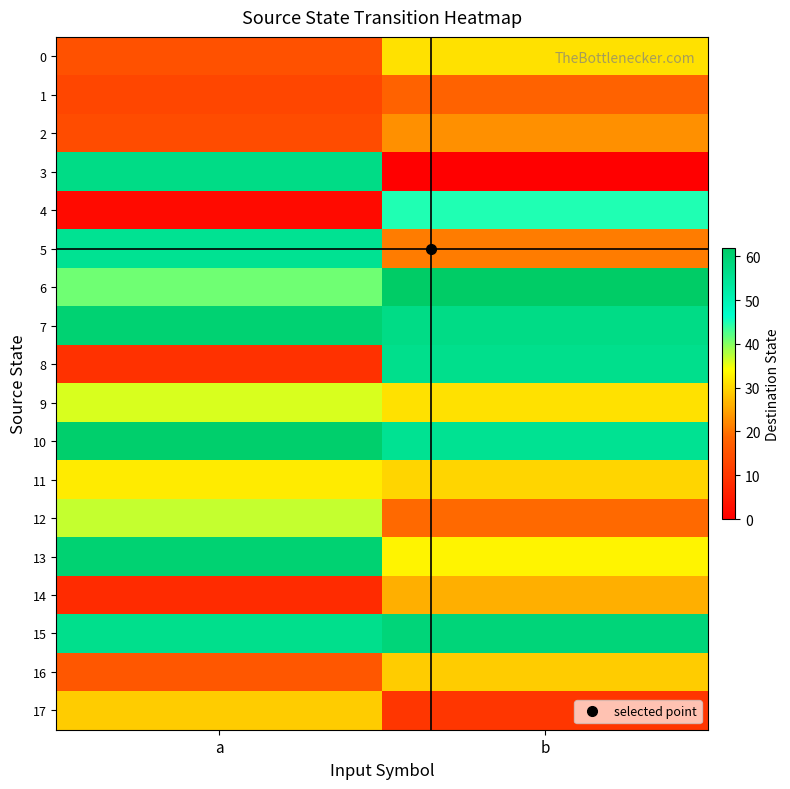

Reading right to left, transcribe all the data shown in this chart.

0: b=31	a=15
1: b=18	a=13
2: b=23	a=14
3: b=0	a=57
4: b=45	a=2
5: b=21	a=55
6: b=62	a=41
7: b=57	a=60
8: b=56	a=9
9: b=31	a=36
10: b=55	a=61
11: b=30	a=32
12: b=19	a=37
13: b=33	a=60
14: b=26	a=8
15: b=59	a=56
16: b=29	a=16
17: b=10	a=29